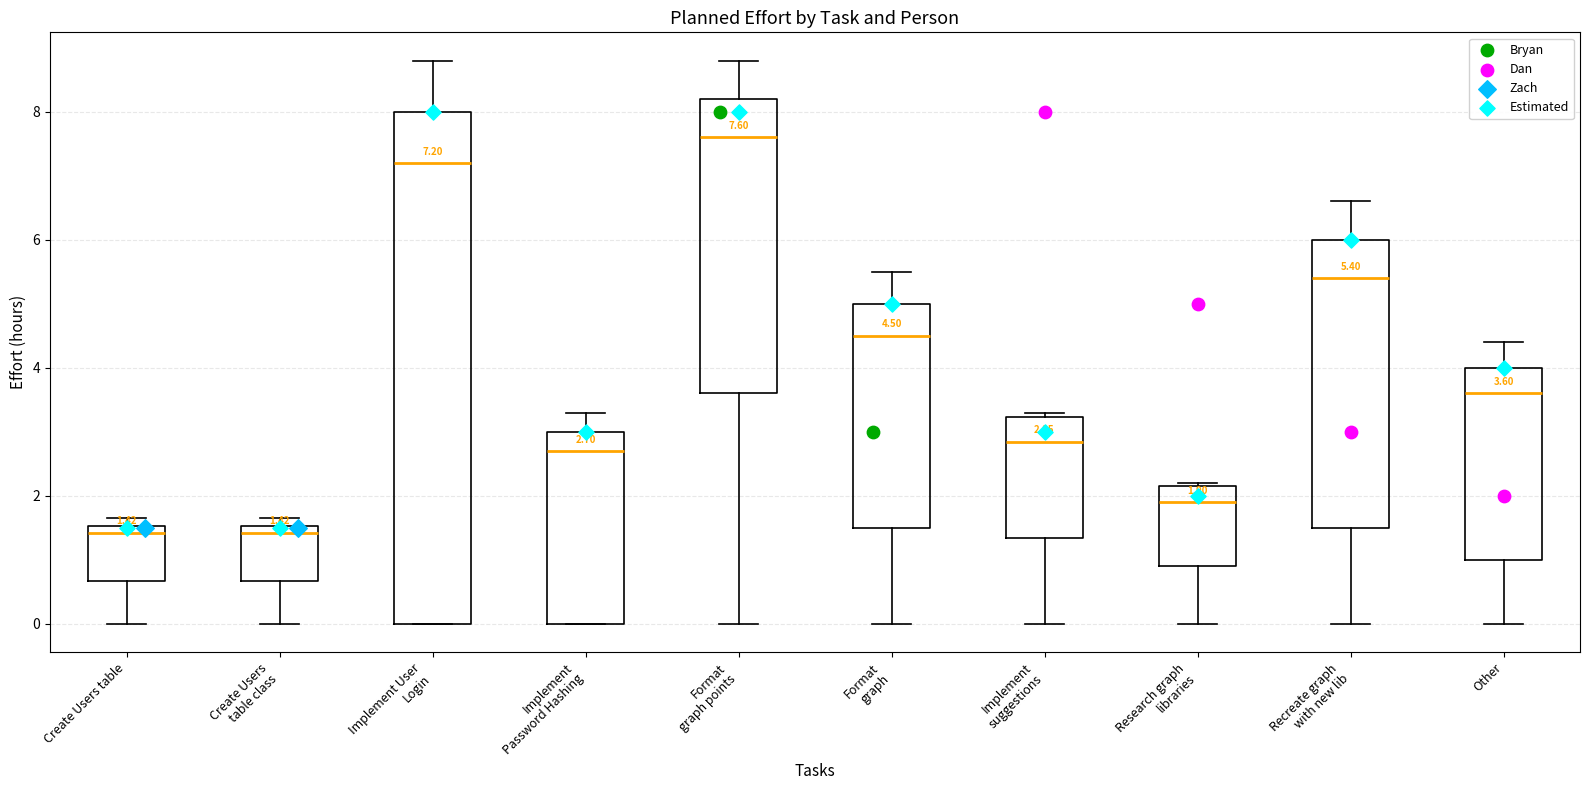

Comparing the boxes themselves (not the whiskers), which one is the tallest?

Implement User Login